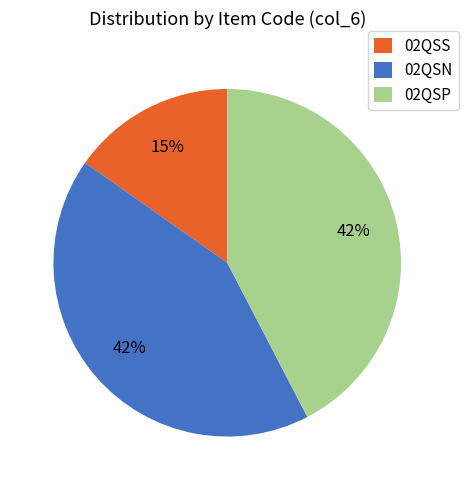

How many segments does this pie chart have?

3